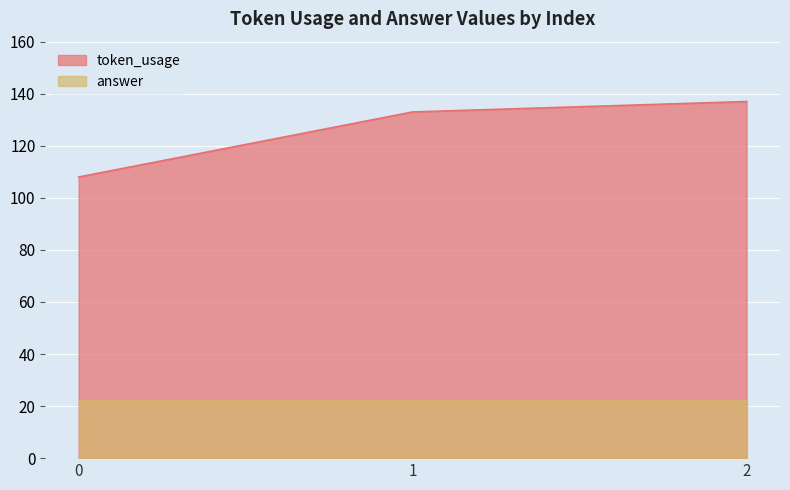

Between 1 and 0, which is larger?

1